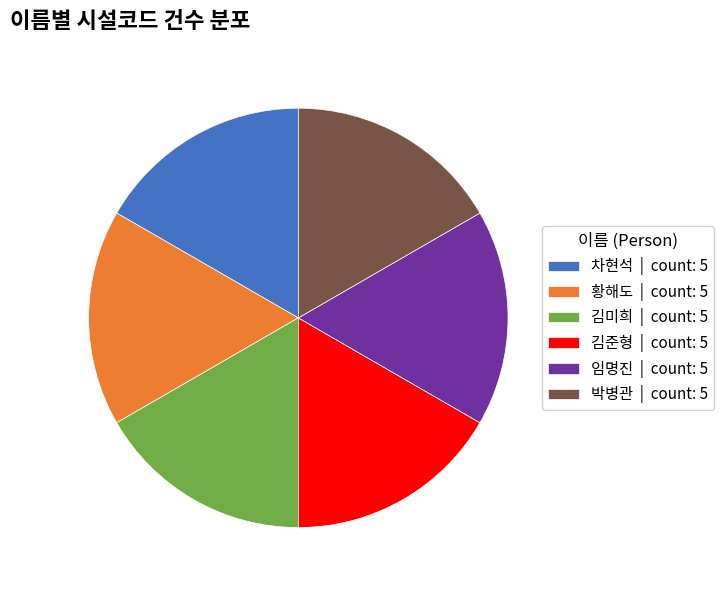

True or false: 박병관 | count: 5 accounts for 17% of the total.

True